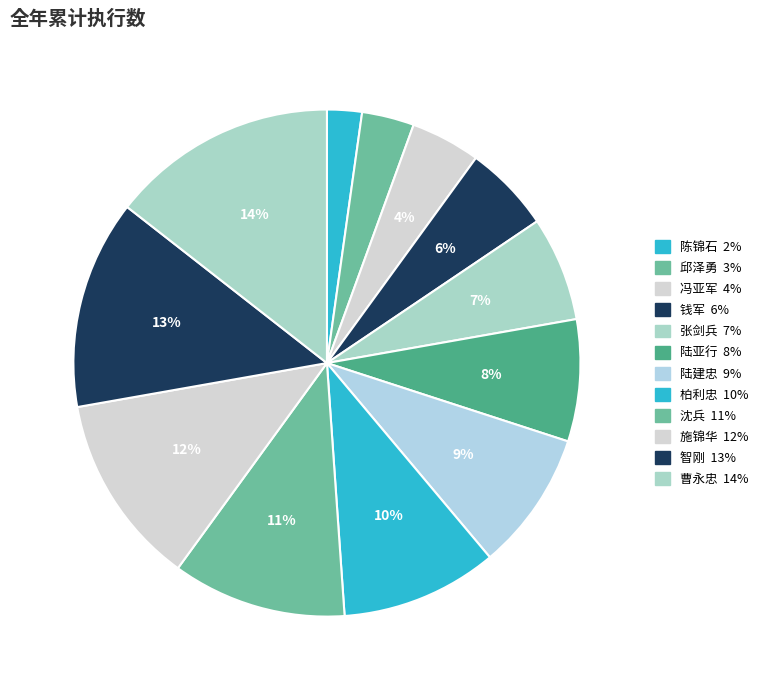

Between 张剑兵 and 沈兵, which is larger?

沈兵